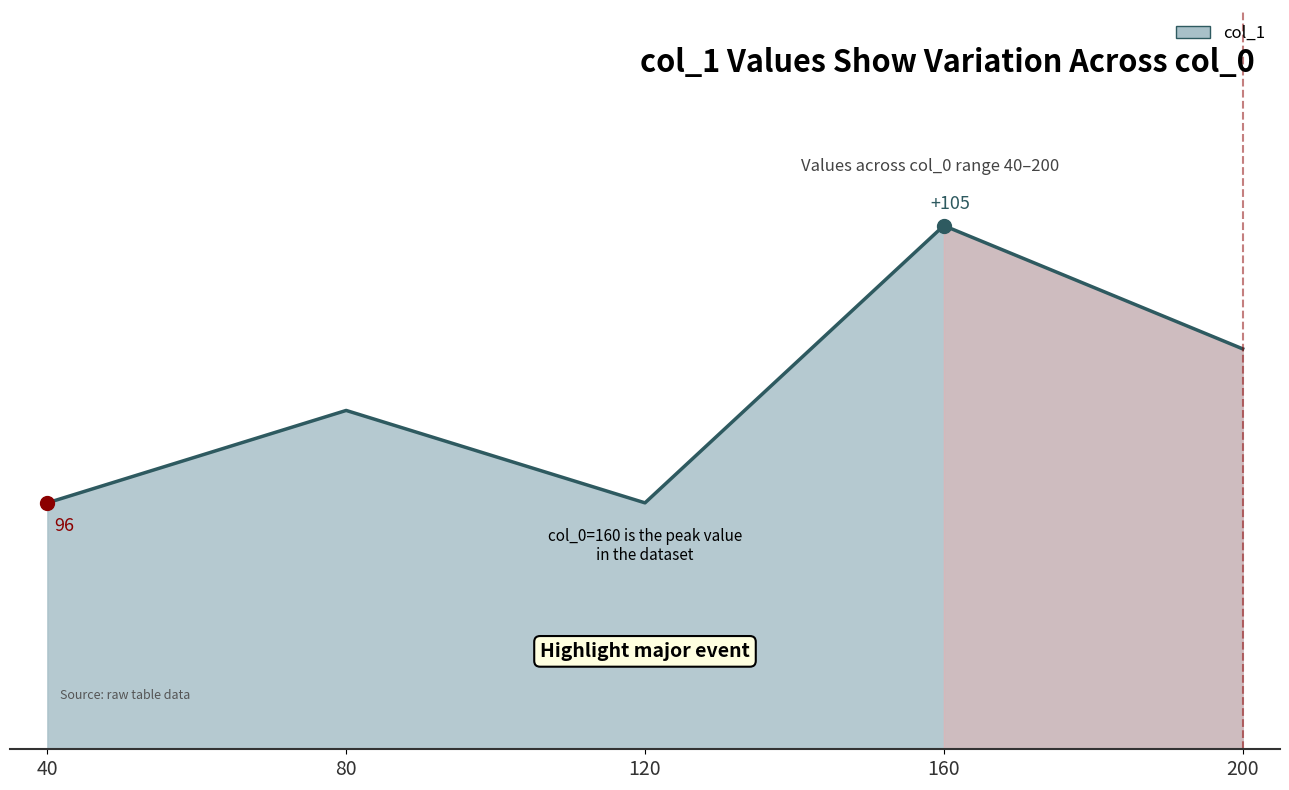

What is the smallest value displayed?

96